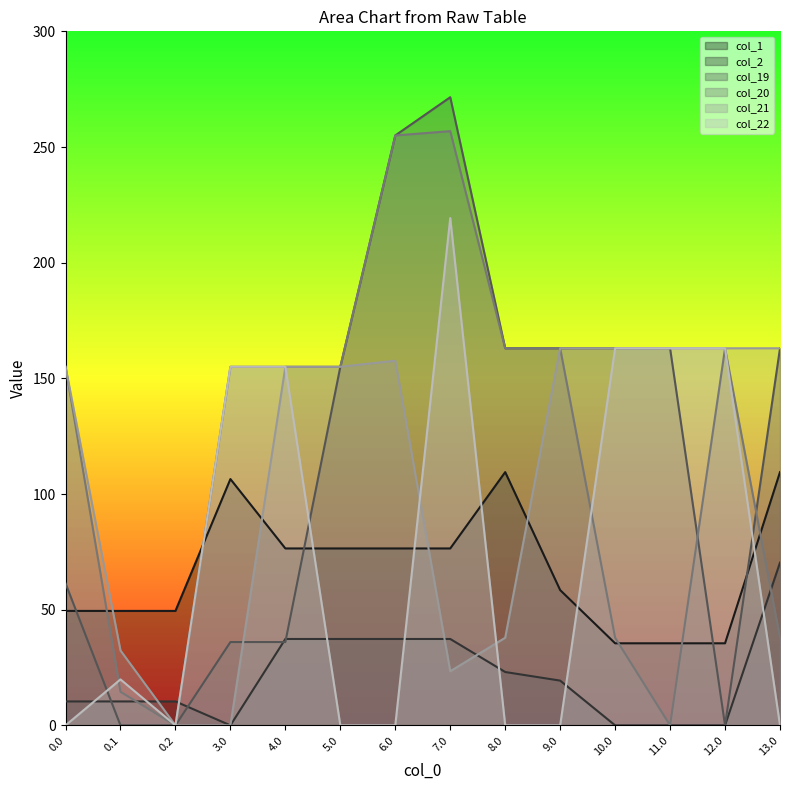

Which label corresponds to the smallest value in the chart?

3.0